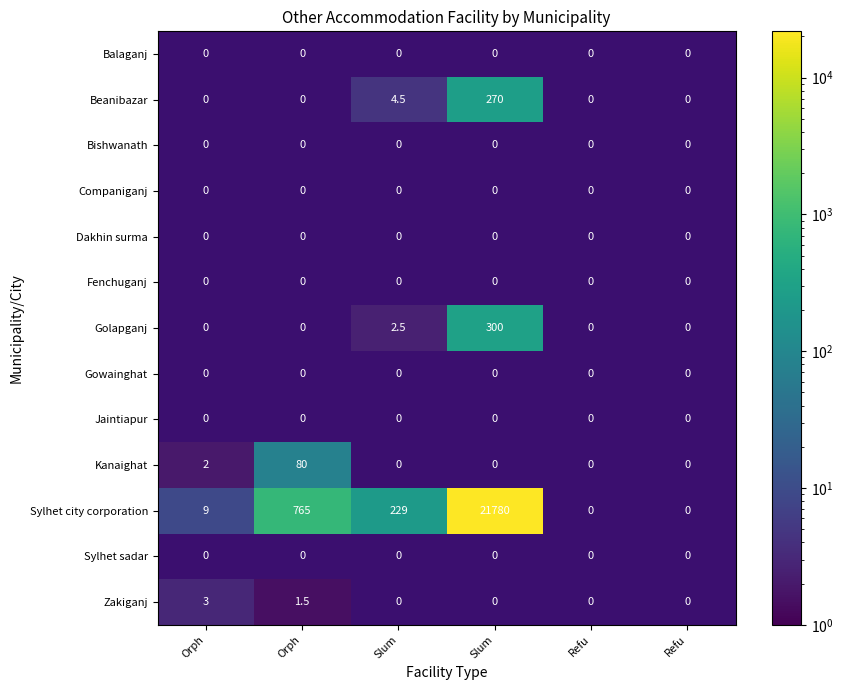

How many distinct data groups are displayed?

13